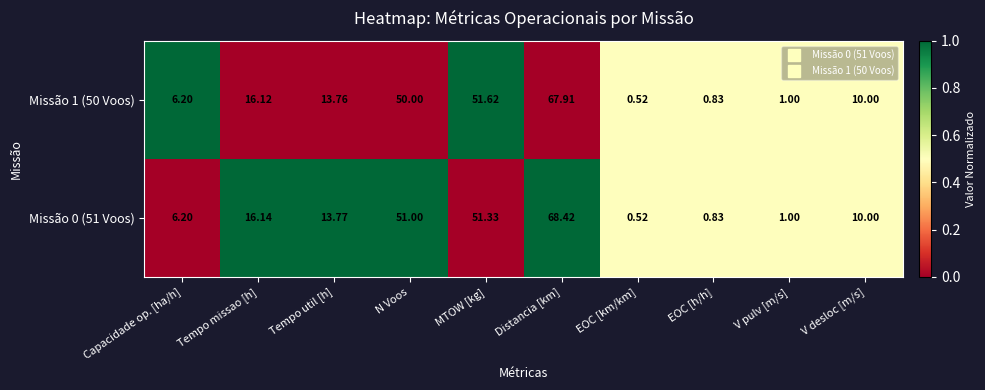

At MTOW [kg], list the series in order from largest to smallest.

Missão 1 (50 Voos), Missão 0 (51 Voos)